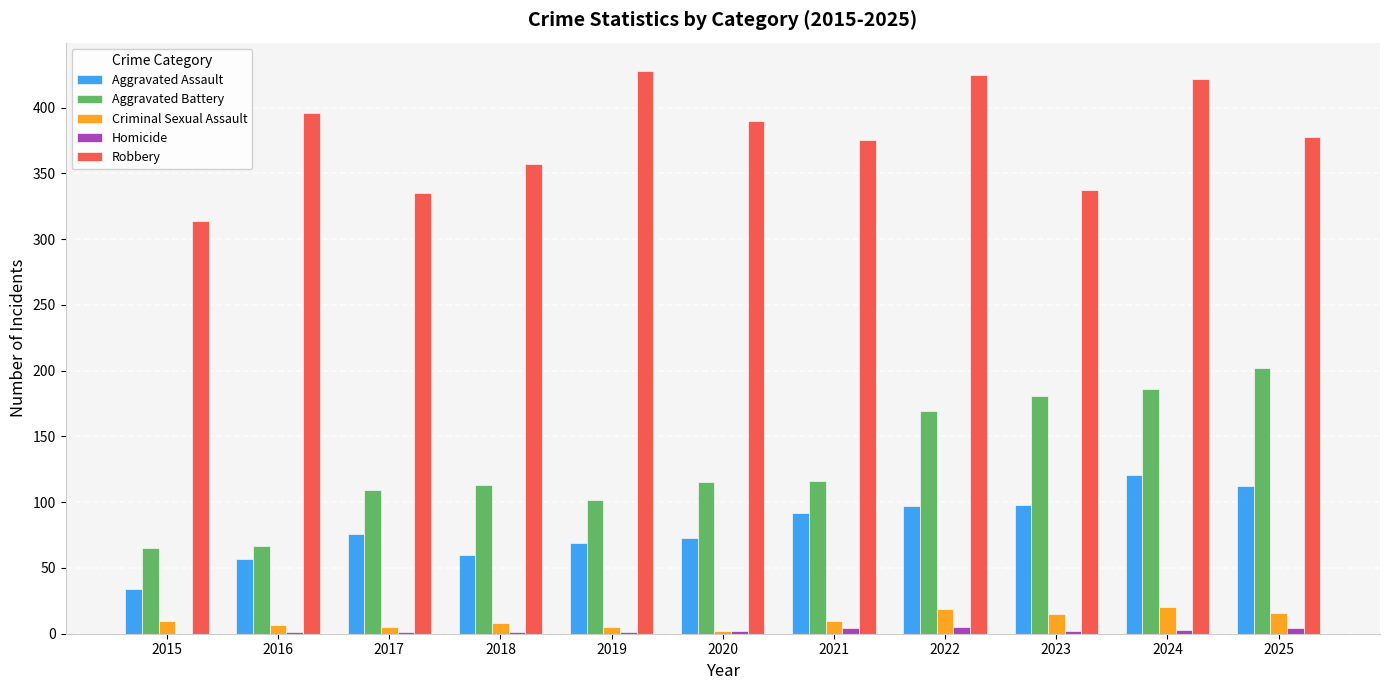

What is the total value across all series at 2019?

605